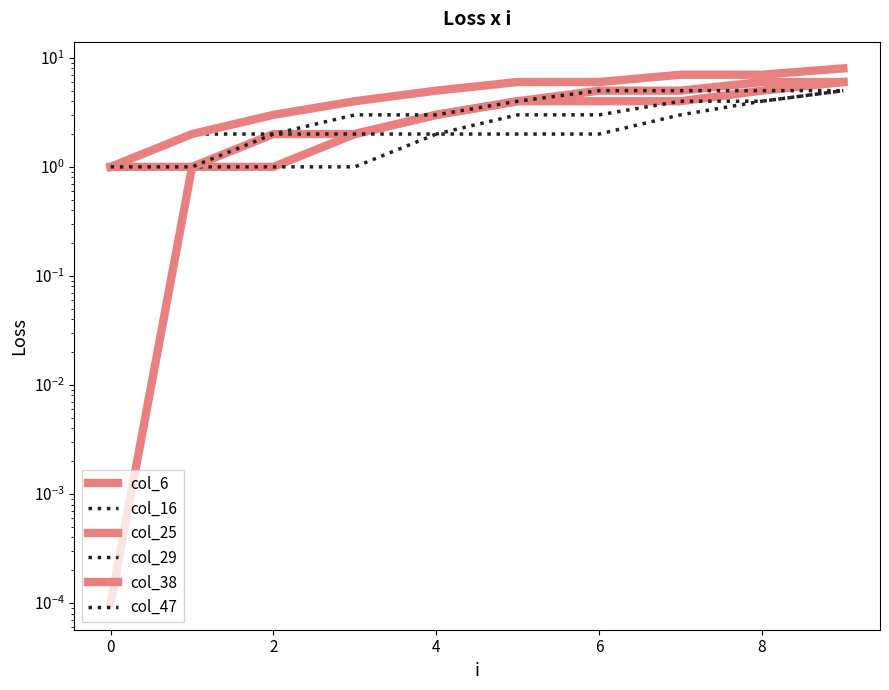

What is the difference between the col_25 values at 9 and 4?

4.0